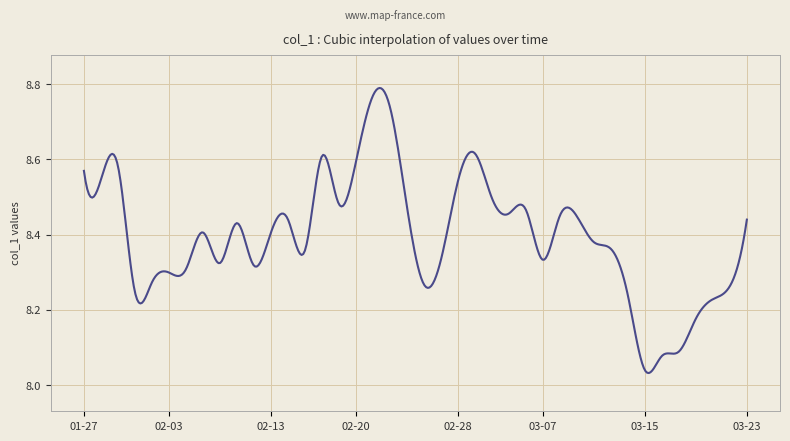

What is the label of the 36th point from the left?

2023-03-17